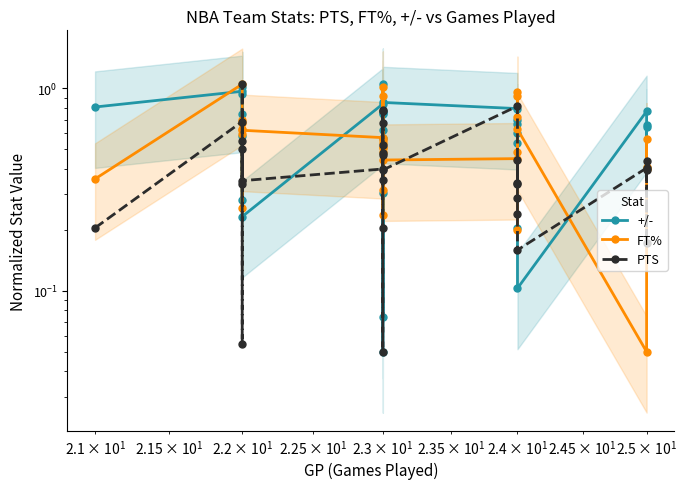

Count the number of data series in this chart.

3